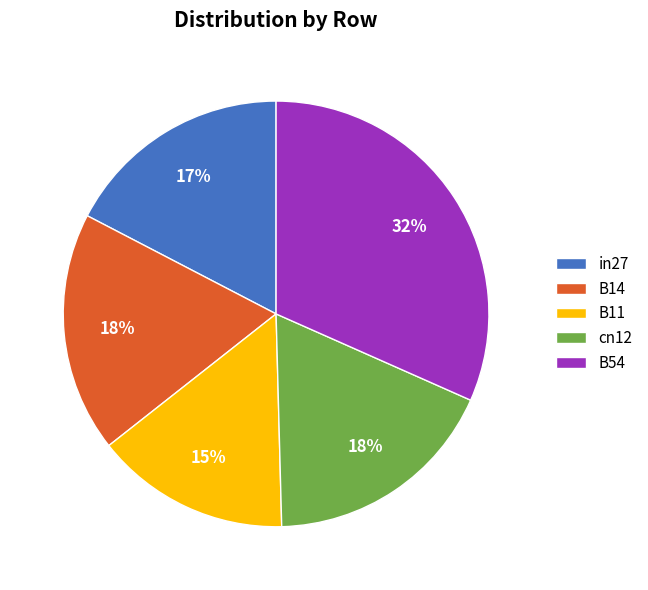

Is in27 the majority of the pie?

No